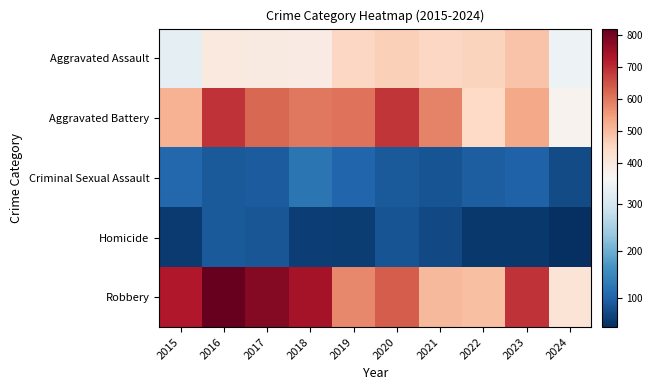

At which category does the chart reach its peak across all series?

2016